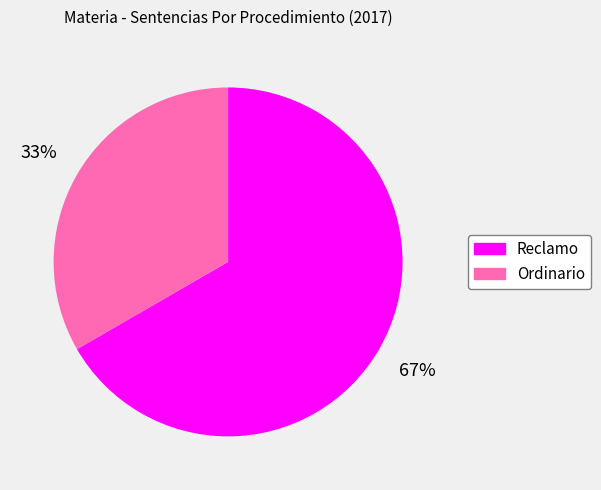

Which has a higher value, Ordinario or Reclamo?

Reclamo